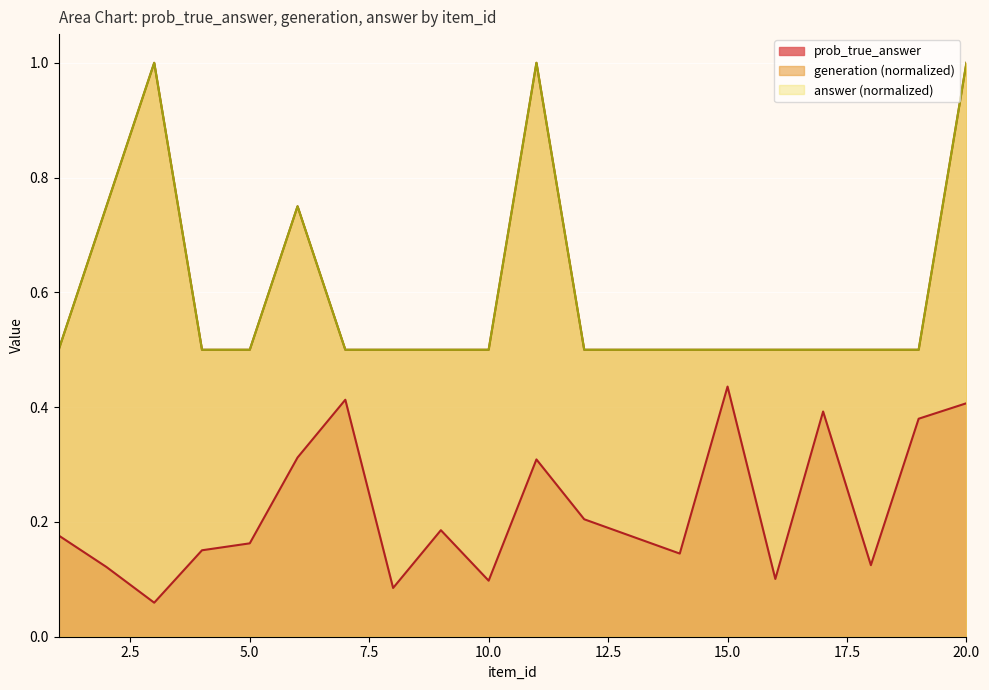

The generation series shows 0.5 at 16. True or false?

True